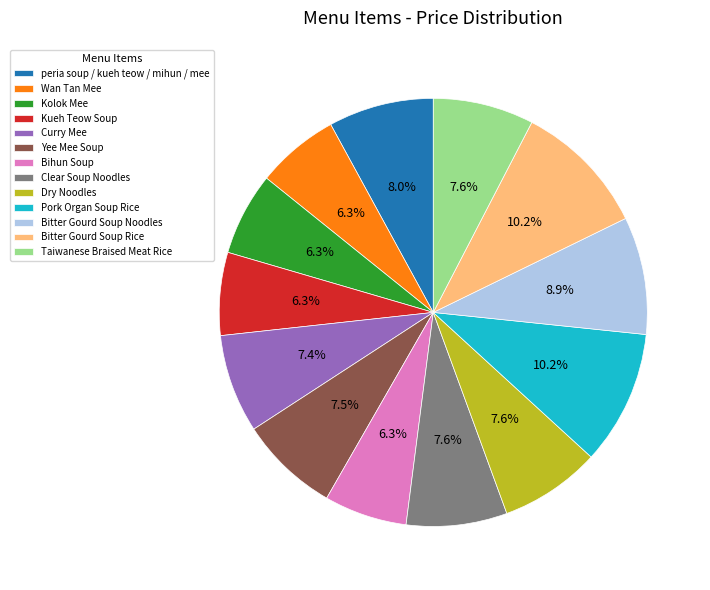

Approximately how many times larger is the value at peria soup / kueh teow / mihun / mee compared to Pork Organ Soup Rice?

0.8